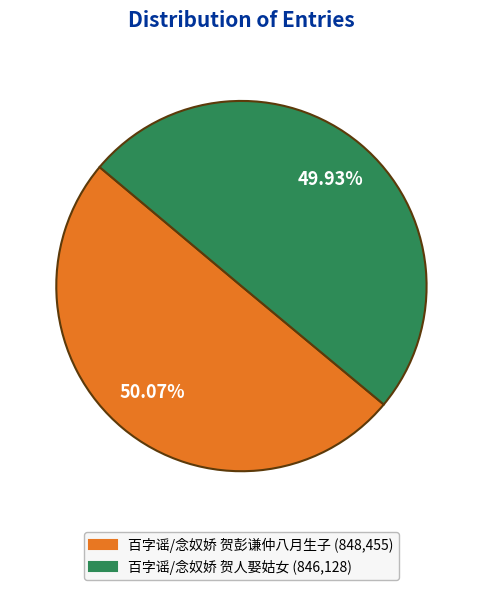

Approximately how many times larger is the value at 百字谣/念奴娇 贺彭谦仲八月生子 compared to 百字谣/念奴娇 贺人娶姑女?

1.0